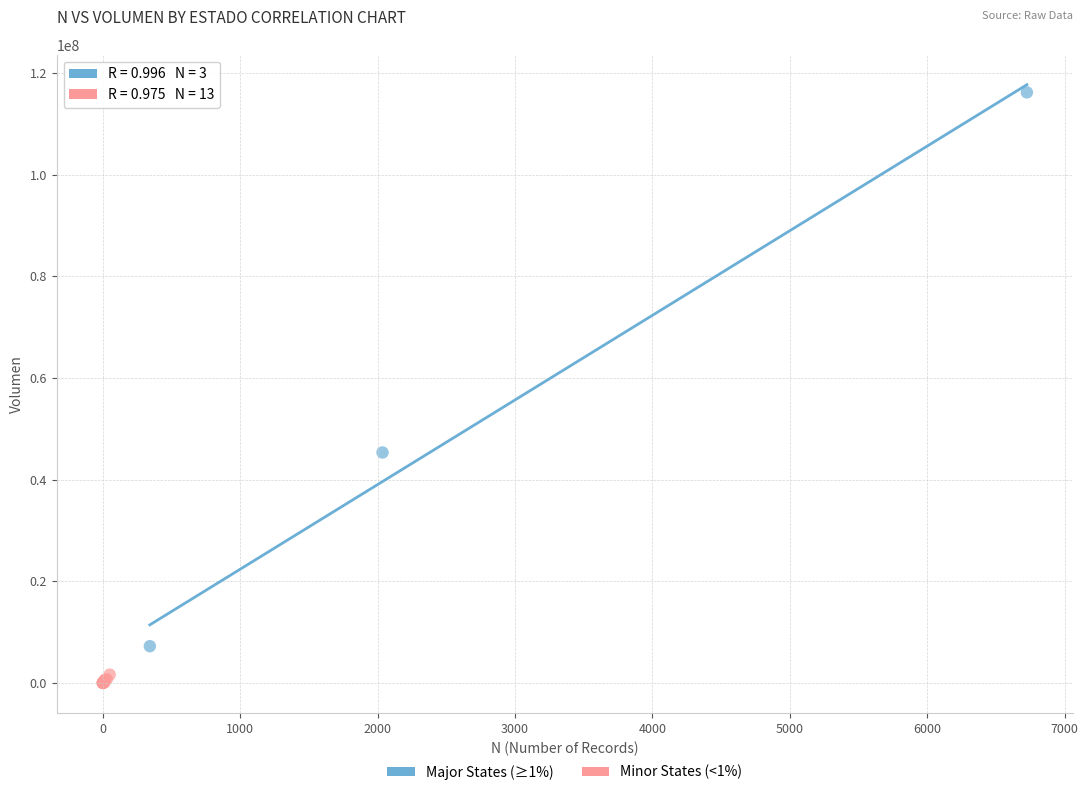

Which series reaches the maximum Y coordinate?

Major States (≥1%)